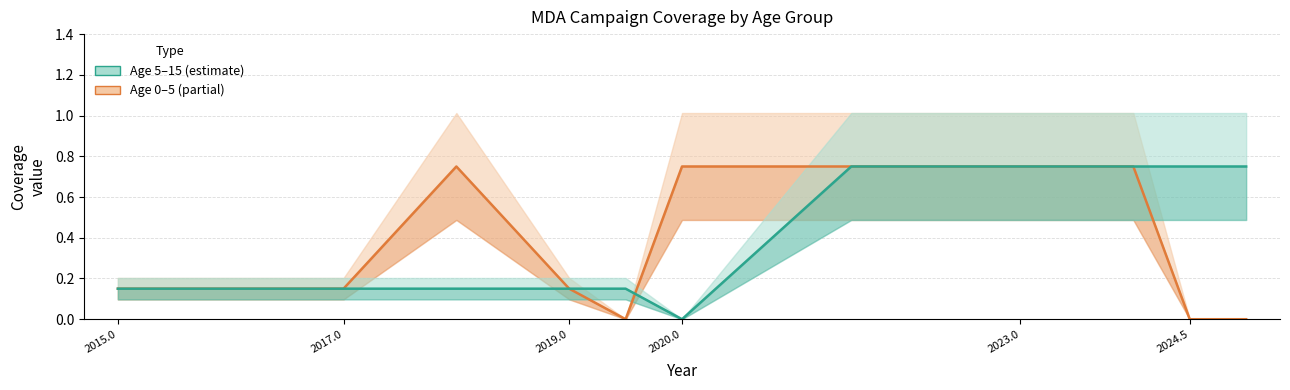

True or false: Age 5–15 (MDA coverage) and Age 0–5 (MDA coverage) intersect in this chart.

True